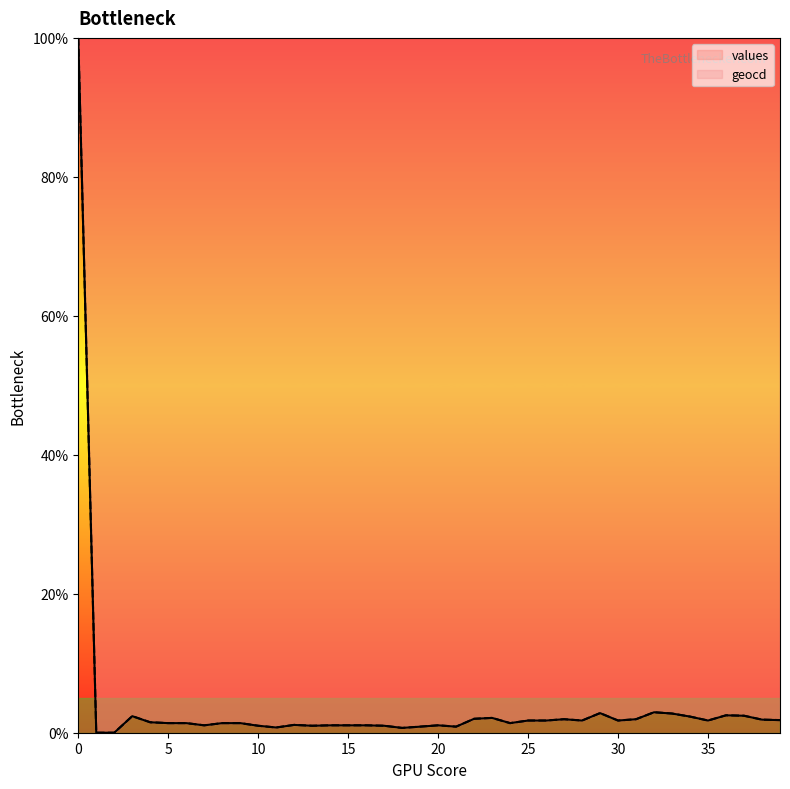

List the series in order of their peak value, highest first.

values, geocd